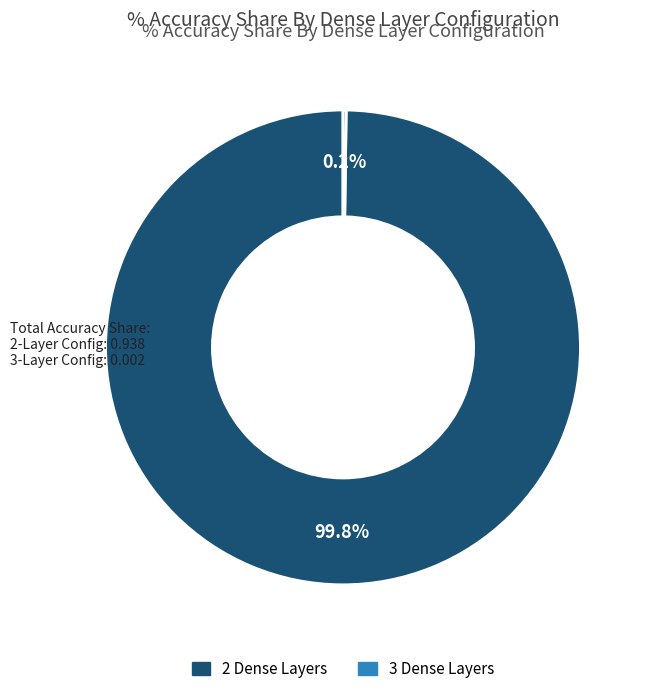

True or false: 2 Dense Layers accounts for 100% of the total.

True